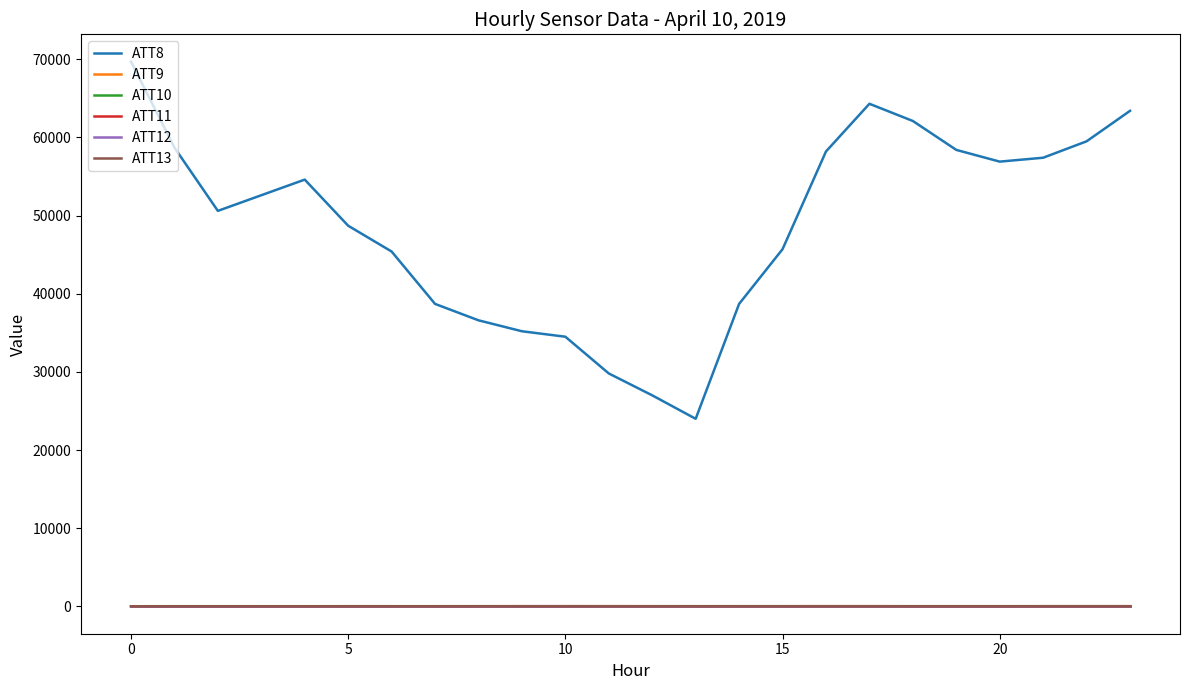

Does the chart have visible grid lines?

No